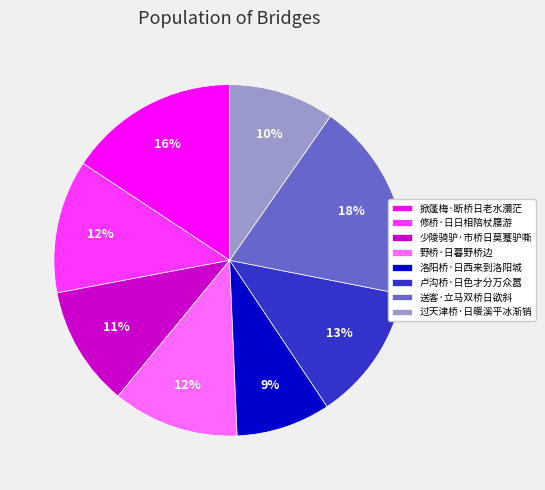

Between 修桥·日日相陪杖屦游 and 洛阳桥·日西来到洛阳城, which is larger?

修桥·日日相陪杖屦游